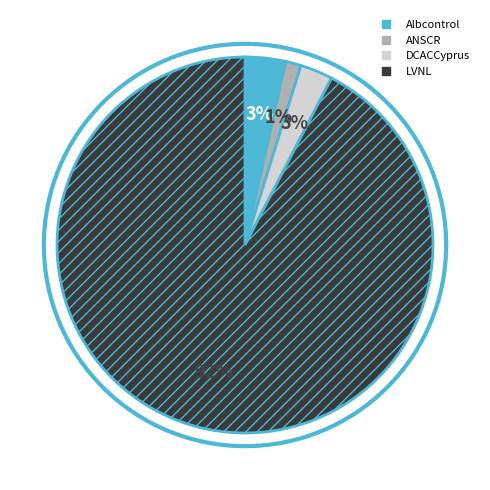

Combined, do DCACCyprus and ANSCR account for over 50%?

No